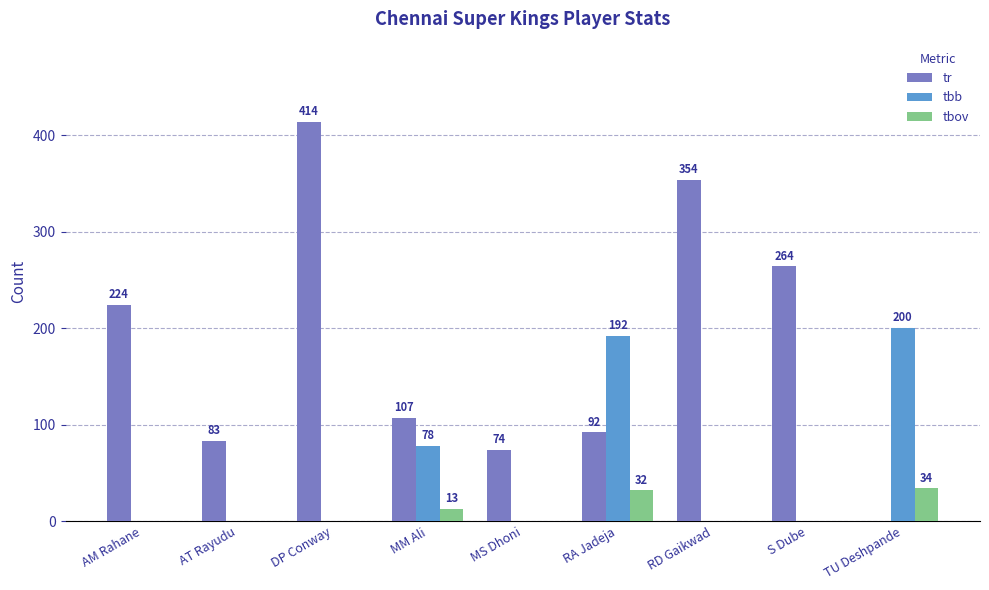

At which label is tr closest to 207?

AM Rahane